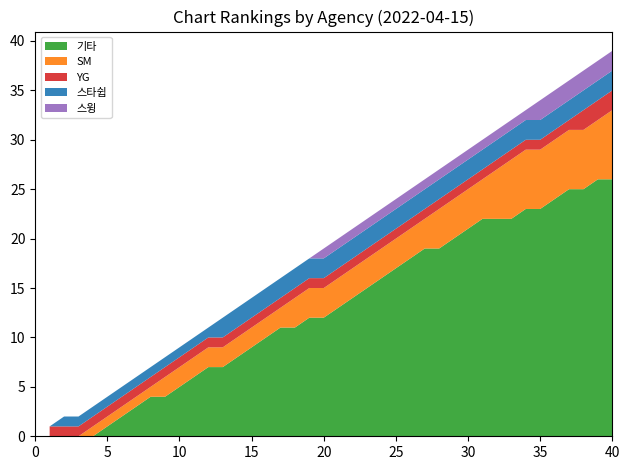

What is the maximum value for 기타?

26